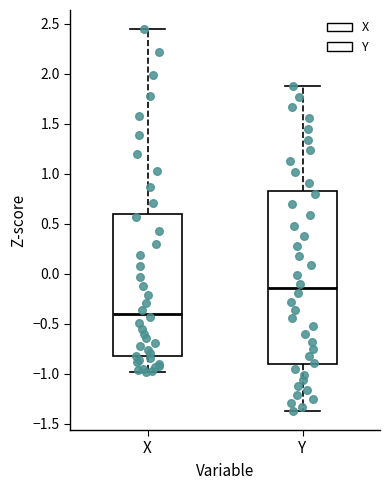

Which box has the highest median line?

Y